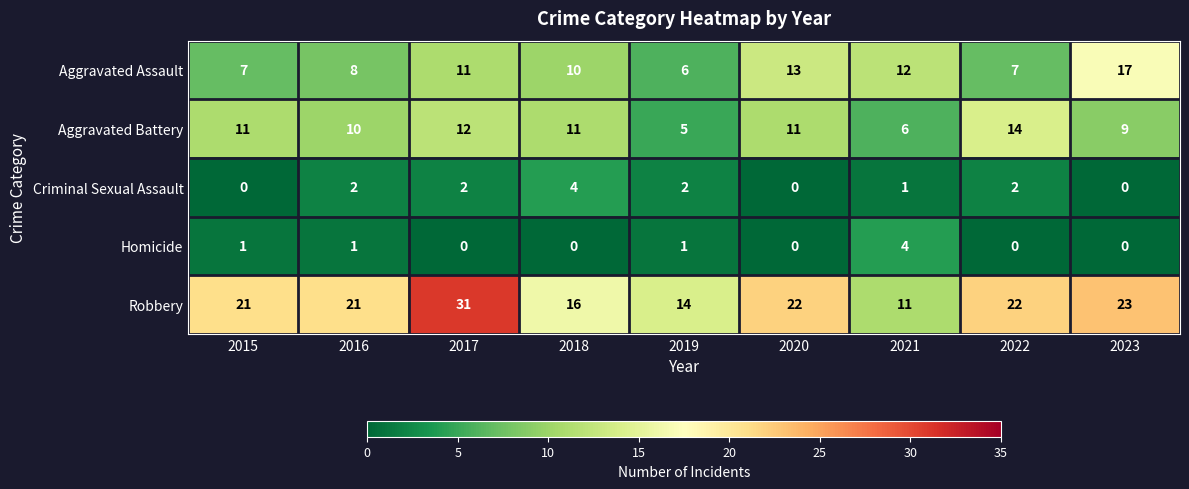

At how many categories does at least one series exceed 8?

9